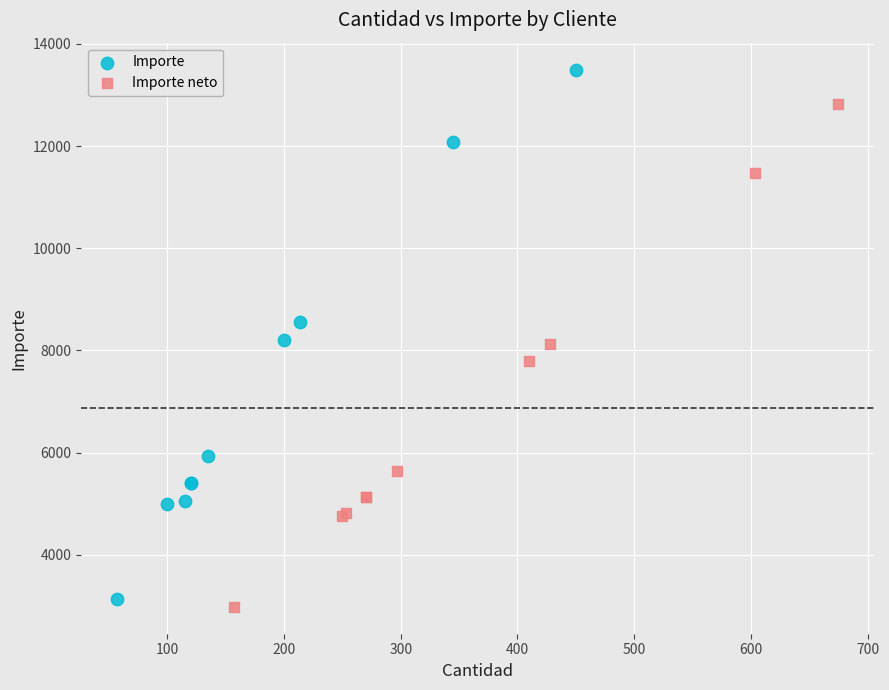

Which series has the largest Y range (max minus min)?

Importe